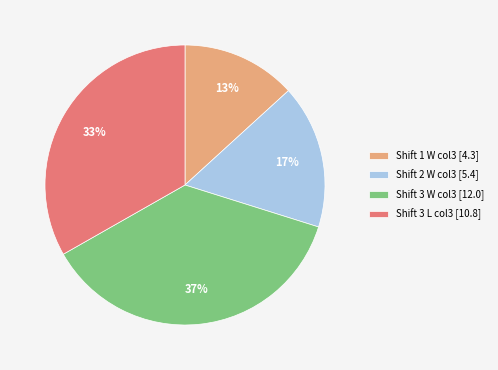

To the nearest percent, what portion does Shift 3 W col3 [12.0] represent?

37%